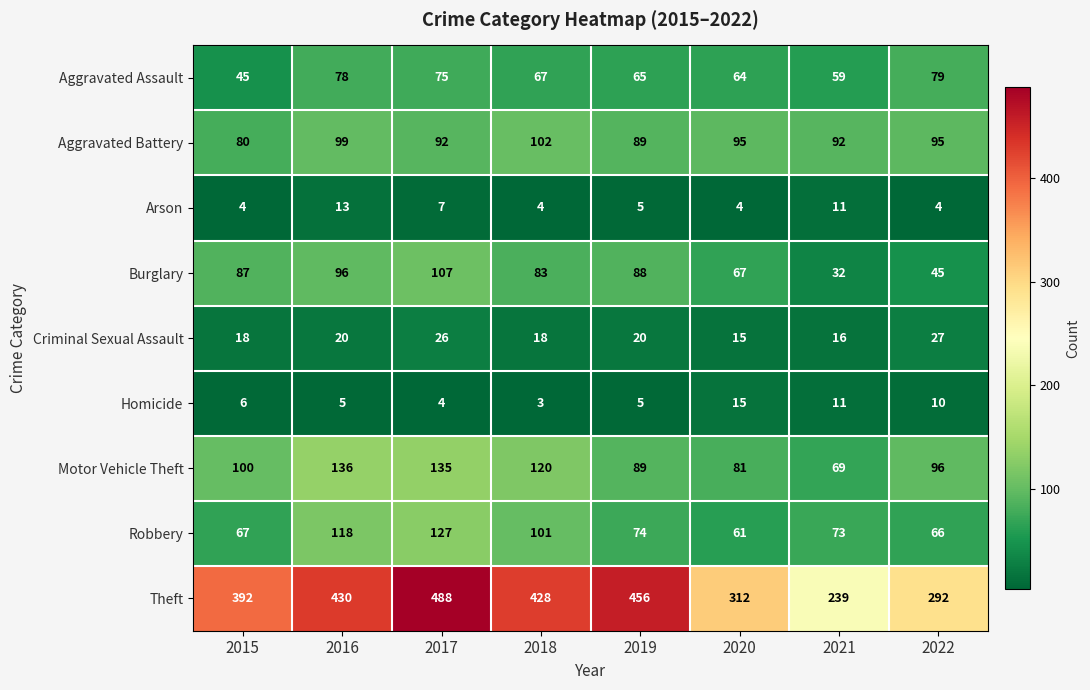

What is the greatest value displayed?

488